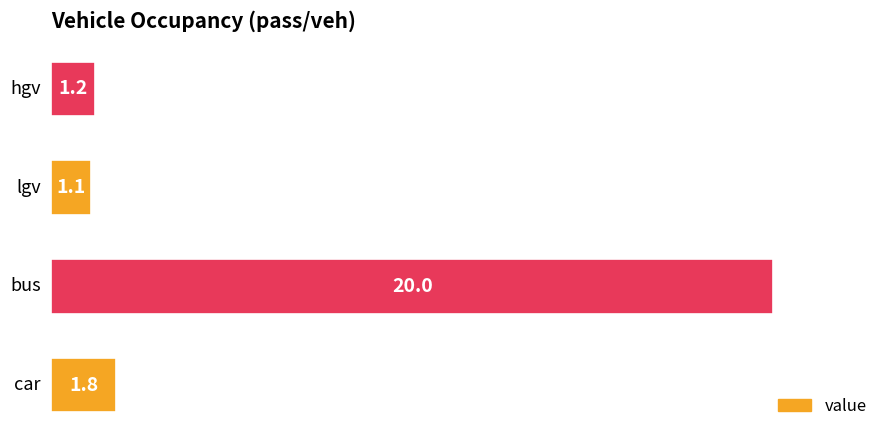

What is the average value?

6.0